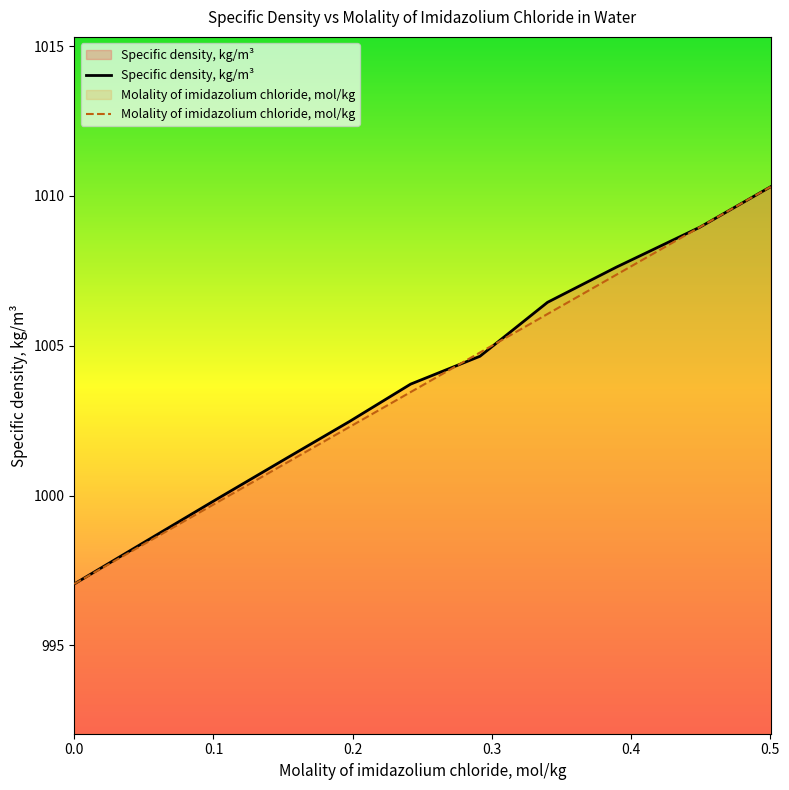

Which series has the largest range (max minus min)?

Specific density, kg/m³